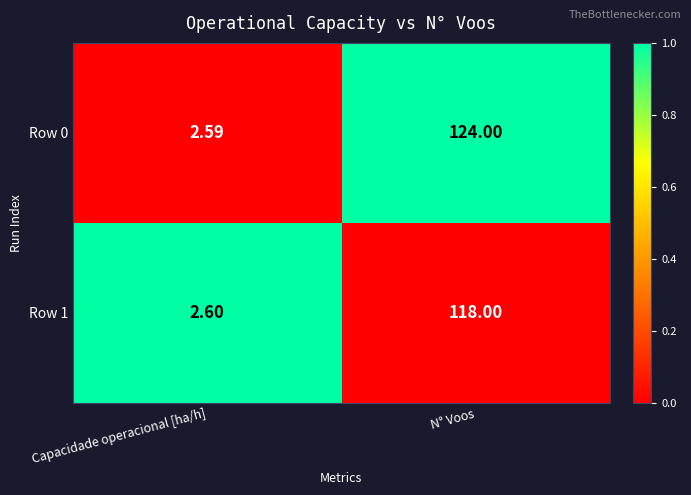

How many series are shown in this chart?

2